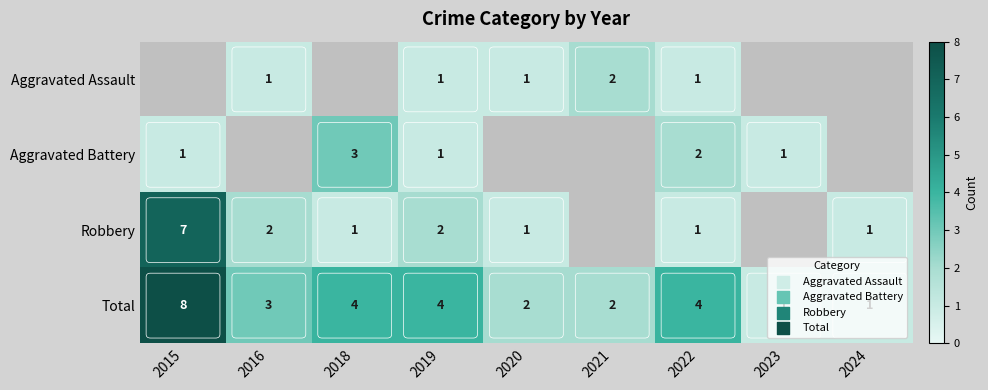

At which category does the chart reach its minimum across all series?

2016